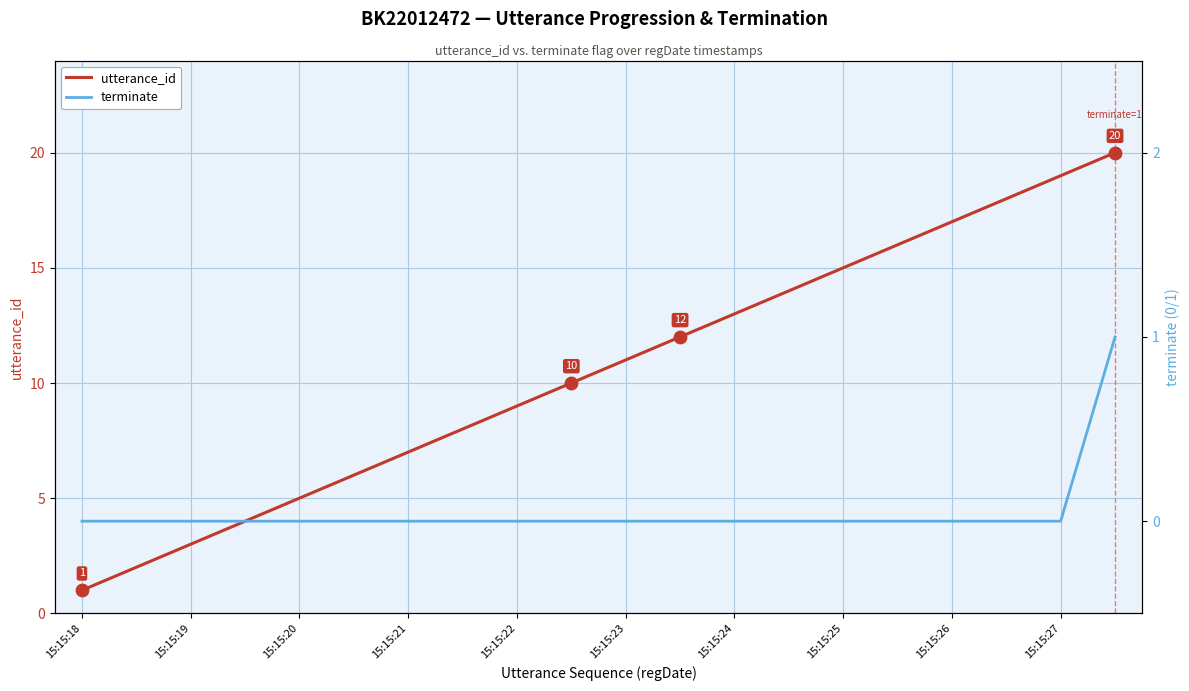

At which label does utterance_id reach its minimum?

15:15:18